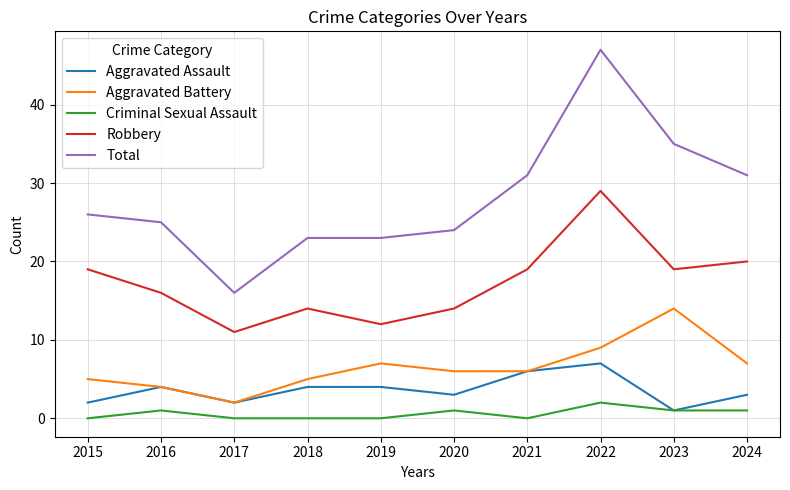

What is the difference between the highest and lowest values at 2017?

16